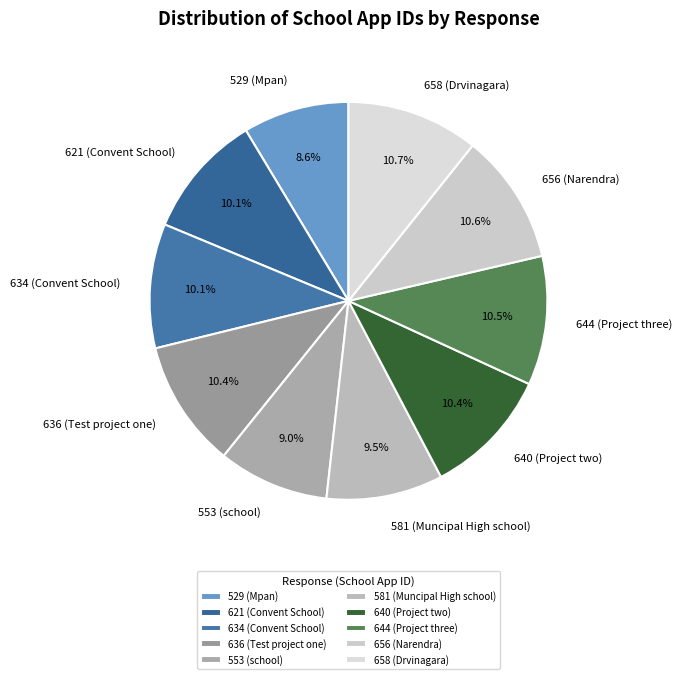

Between 658 (Drvinagara) and 529 (Mpan), which is larger?

658 (Drvinagara)